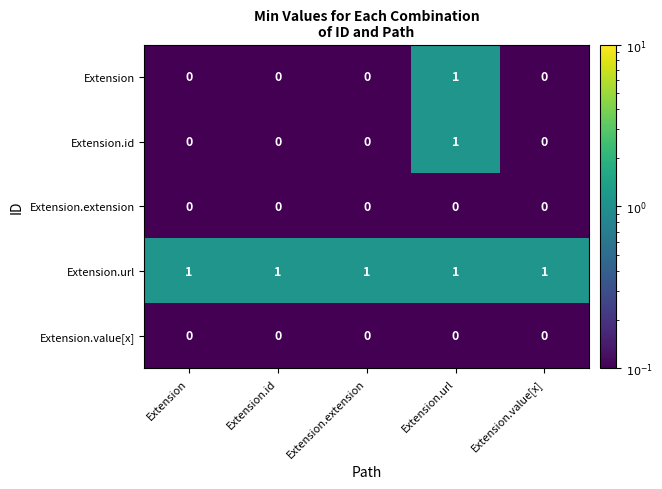

Which series has the largest total across all categories?

Extension.url